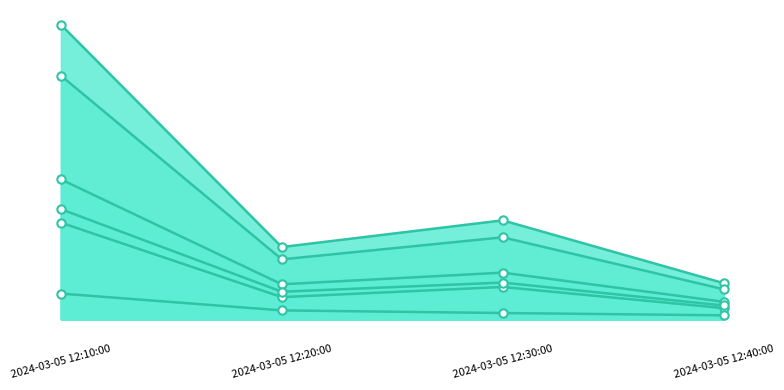

Reading left to right, what are all the values shown in this chart?

J1: 2024-03-05 12:10:00=23.1	2024-03-05 12:20:00=5.8	2024-03-05 12:30:00=7.7	2024-03-05 12:40:00=2.9
J2: 2024-03-05 12:10:00=15.9	2024-03-05 12:20:00=3.6	2024-03-05 12:30:00=5.3	2024-03-05 12:40:00=1.8
J3: 2024-03-05 12:10:00=4.2	2024-03-05 12:20:00=1.5	2024-03-05 12:30:00=1.0	2024-03-05 12:40:00=0.7
J4: 2024-03-05 12:10:00=48.6	2024-03-05 12:20:00=11.9	2024-03-05 12:30:00=16.3	2024-03-05 12:40:00=6.0
J5: 2024-03-05 12:10:00=40.2	2024-03-05 12:20:00=9.9	2024-03-05 12:30:00=13.5	2024-03-05 12:40:00=5.0
J6: 2024-03-05 12:10:00=18.1	2024-03-05 12:20:00=4.5	2024-03-05 12:30:00=6.0	2024-03-05 12:40:00=2.3